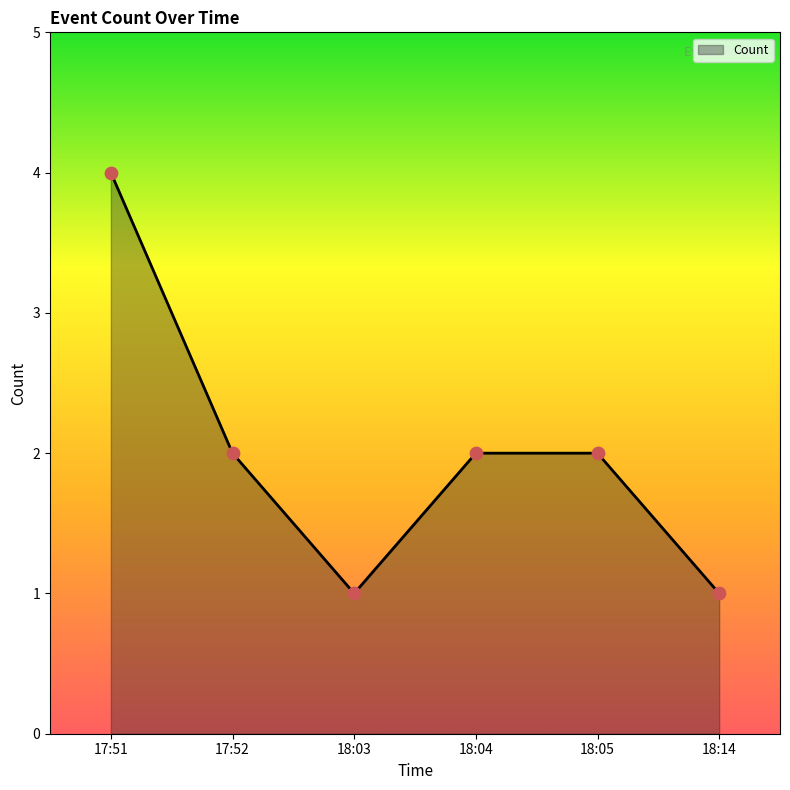

Approximately how many times larger is the value at 17:51 compared to 18:04?

2.0